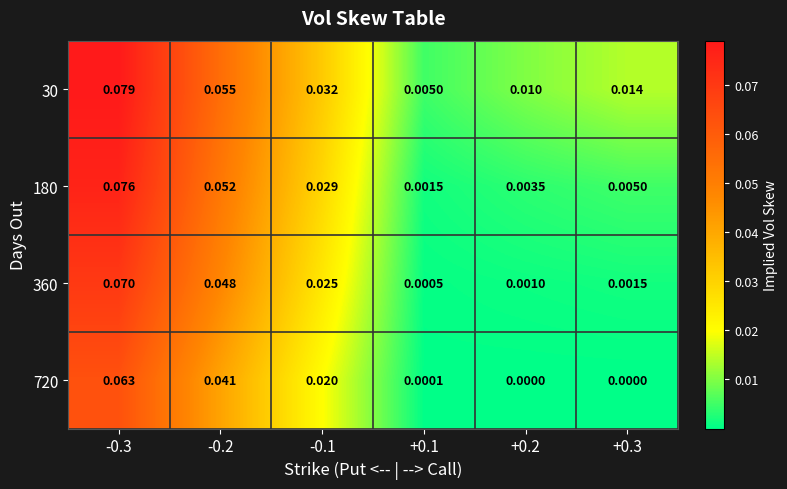

Rank the series by their maximum value, from highest to lowest.

30, 180, 360, 720